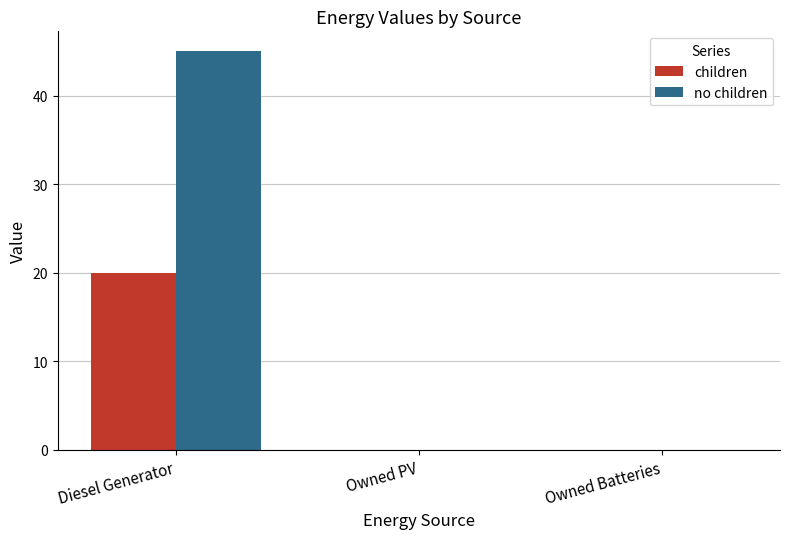

How many children values are between 0 and 20?

3